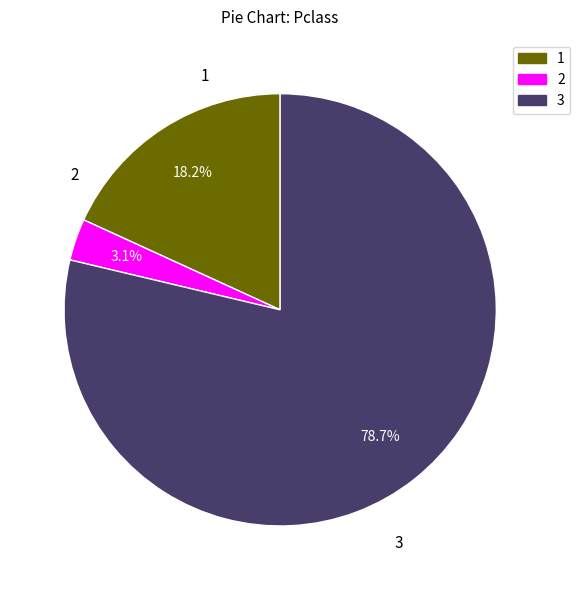

Rank the categories by value from highest to lowest.

3, 1, 2